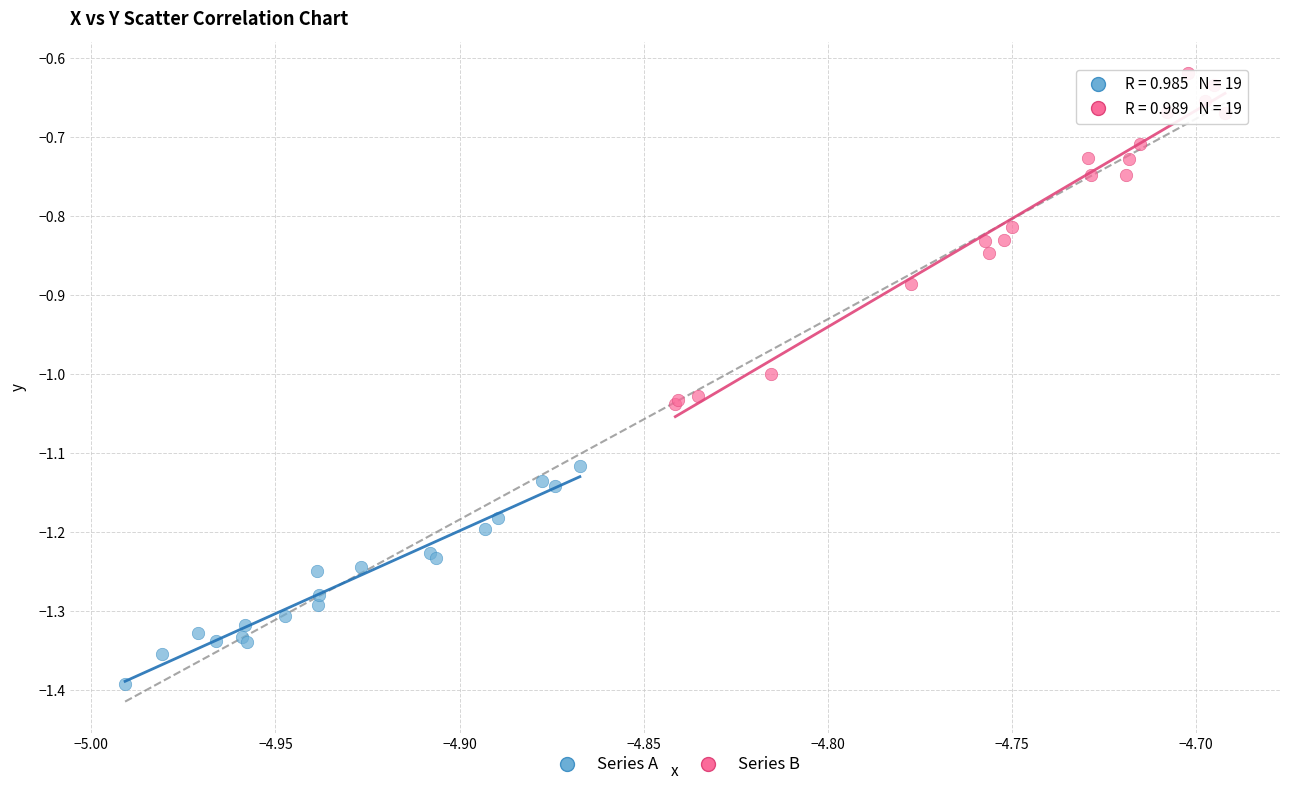

Which series reaches the maximum Y coordinate?

Series B